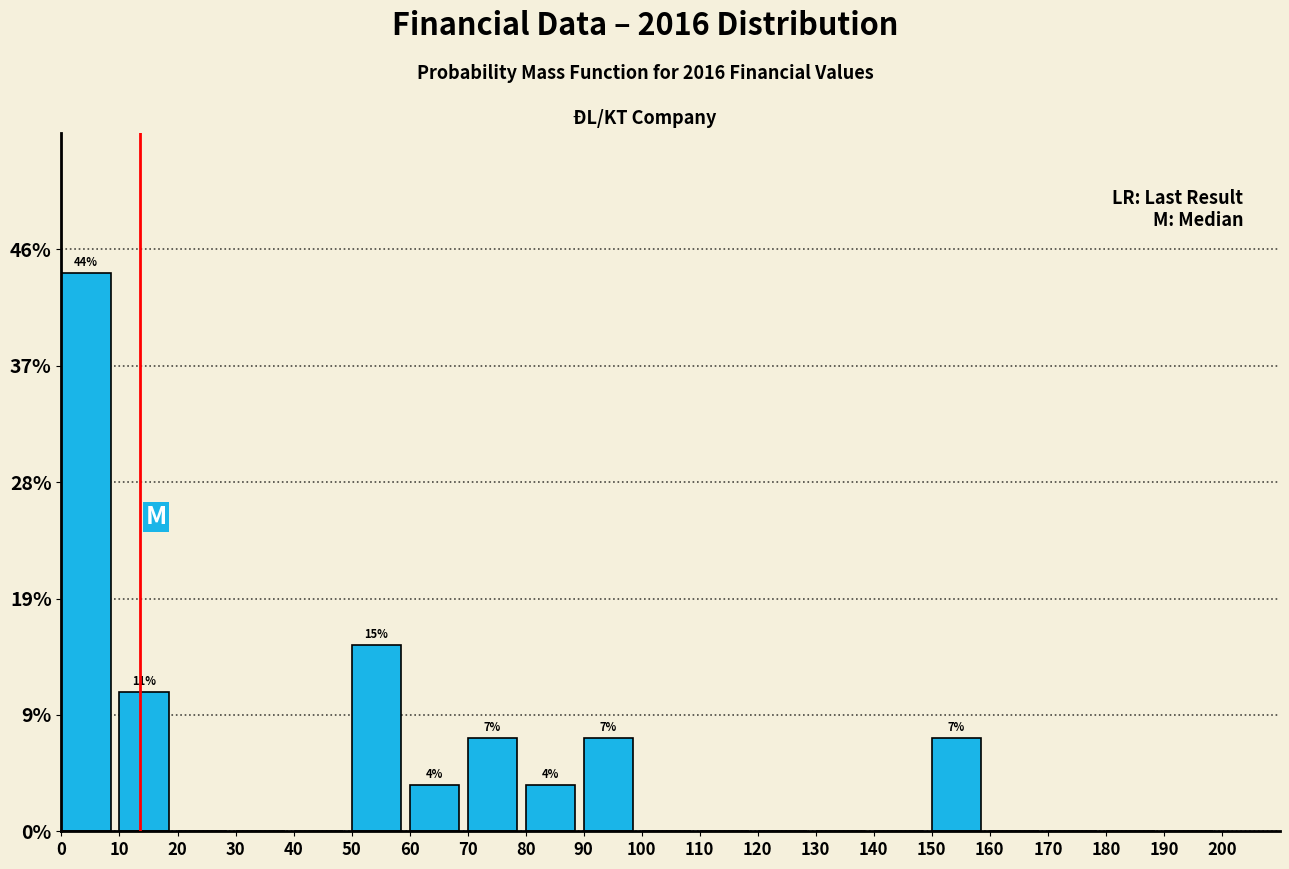

Which range on the x-axis has the tallest bar?

0 to 10